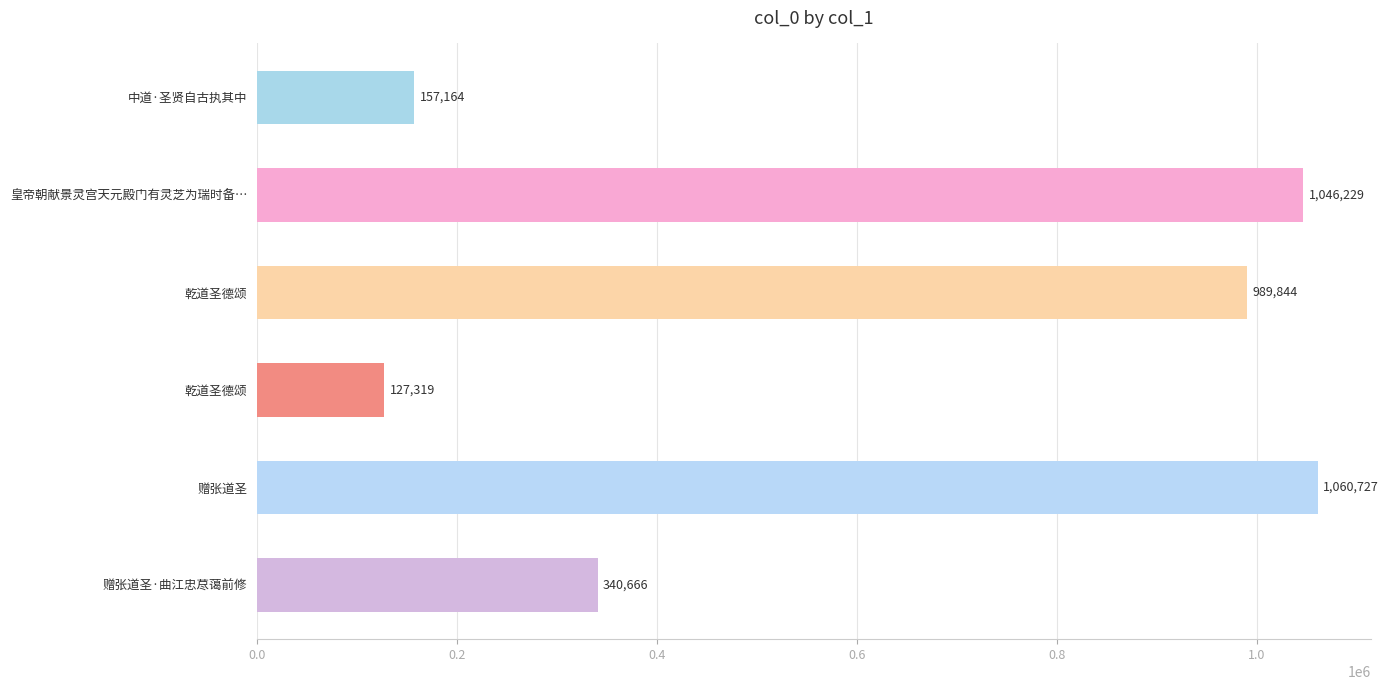

Which category has the highest value across all series?

赠张道圣